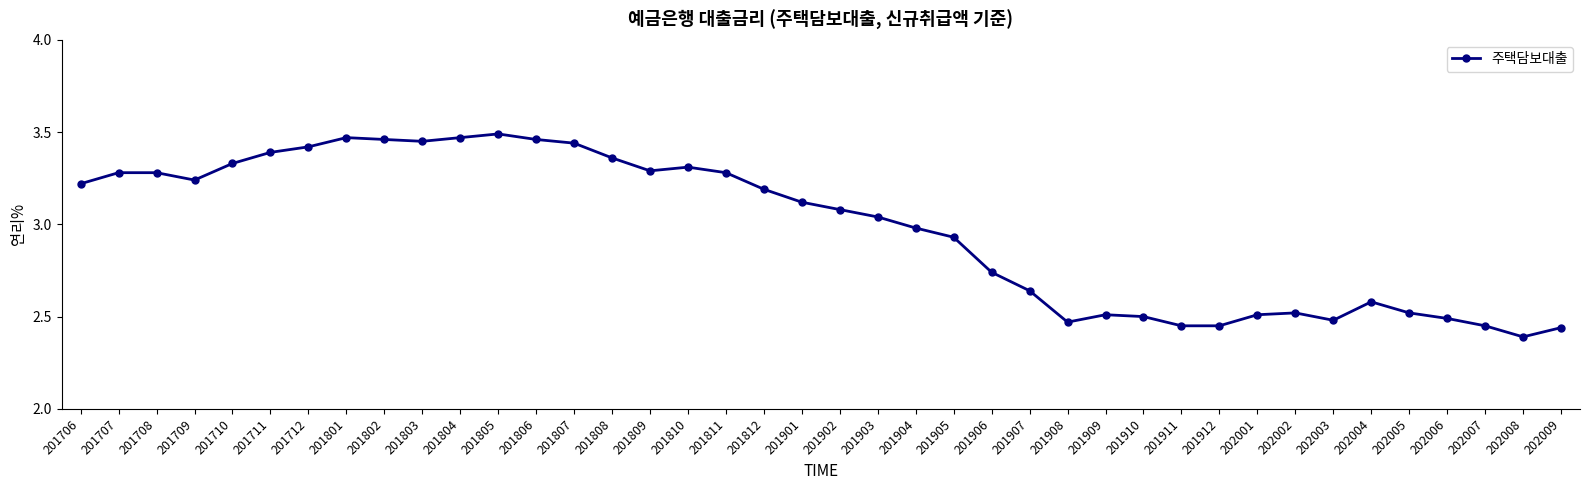

How many values are below 3?

18